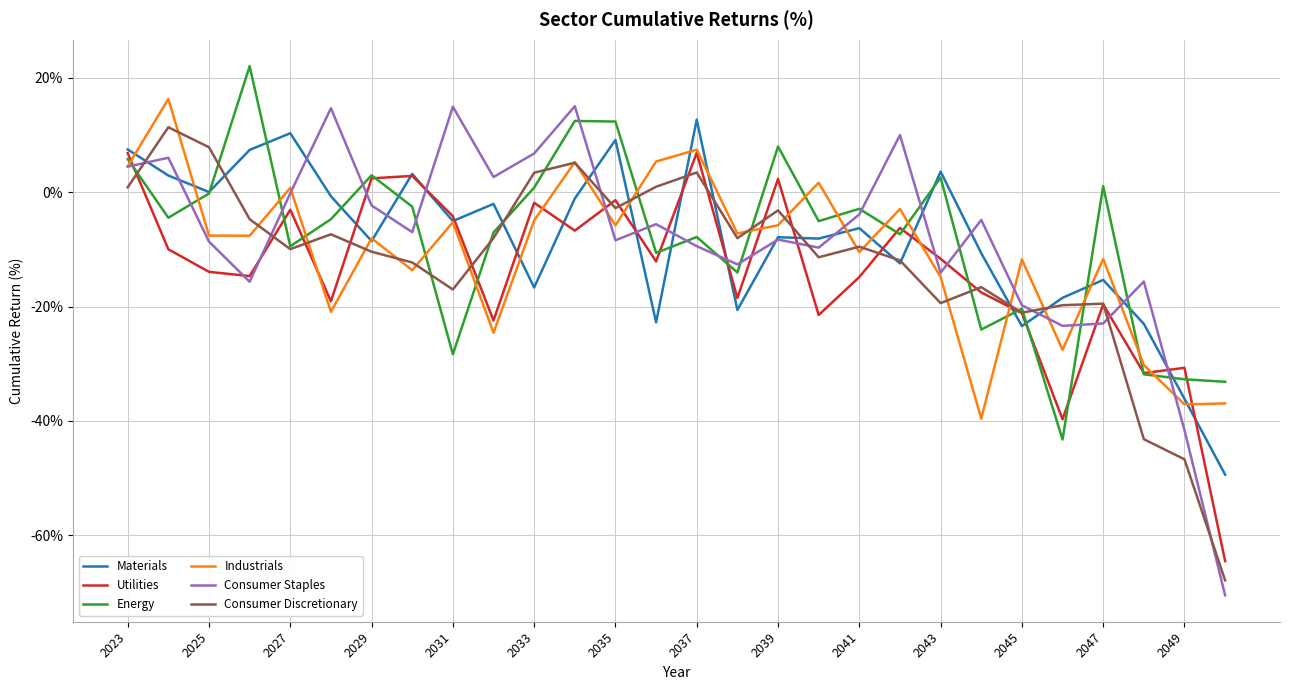

How many times do Consumer Staples and Consumer Discretionary cross each other?

7